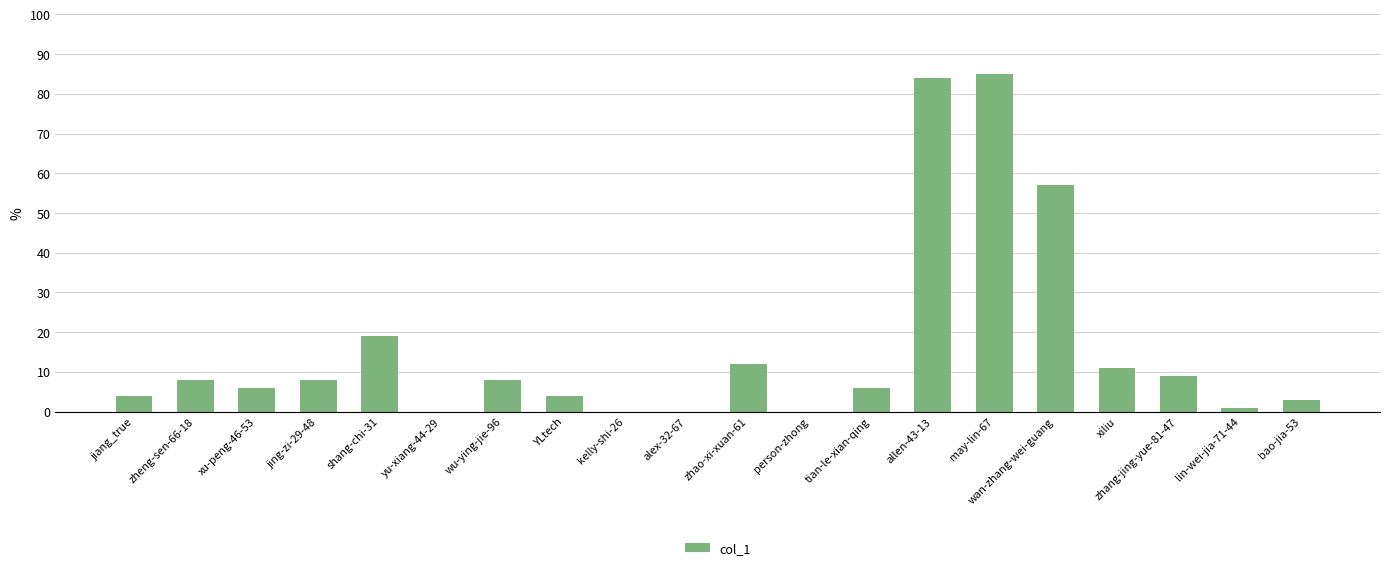

Reading right to left, transcribe all the data shown in this chart.

3	1	9	11	57	85	84	6	0	12	0	0	4	8	0	19	8	6	8	4